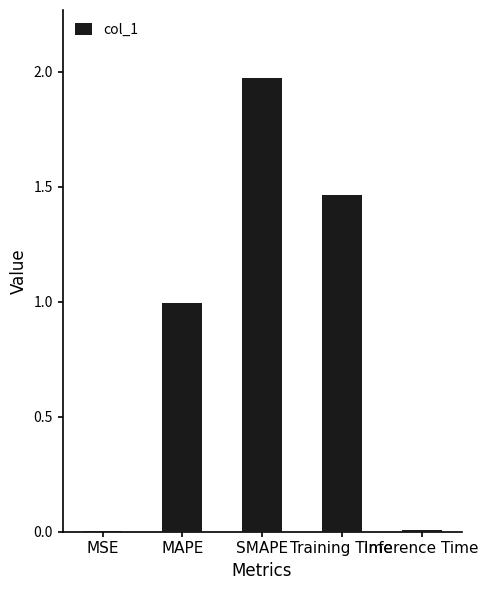

Which category has the highest value across all series?

SMAPE